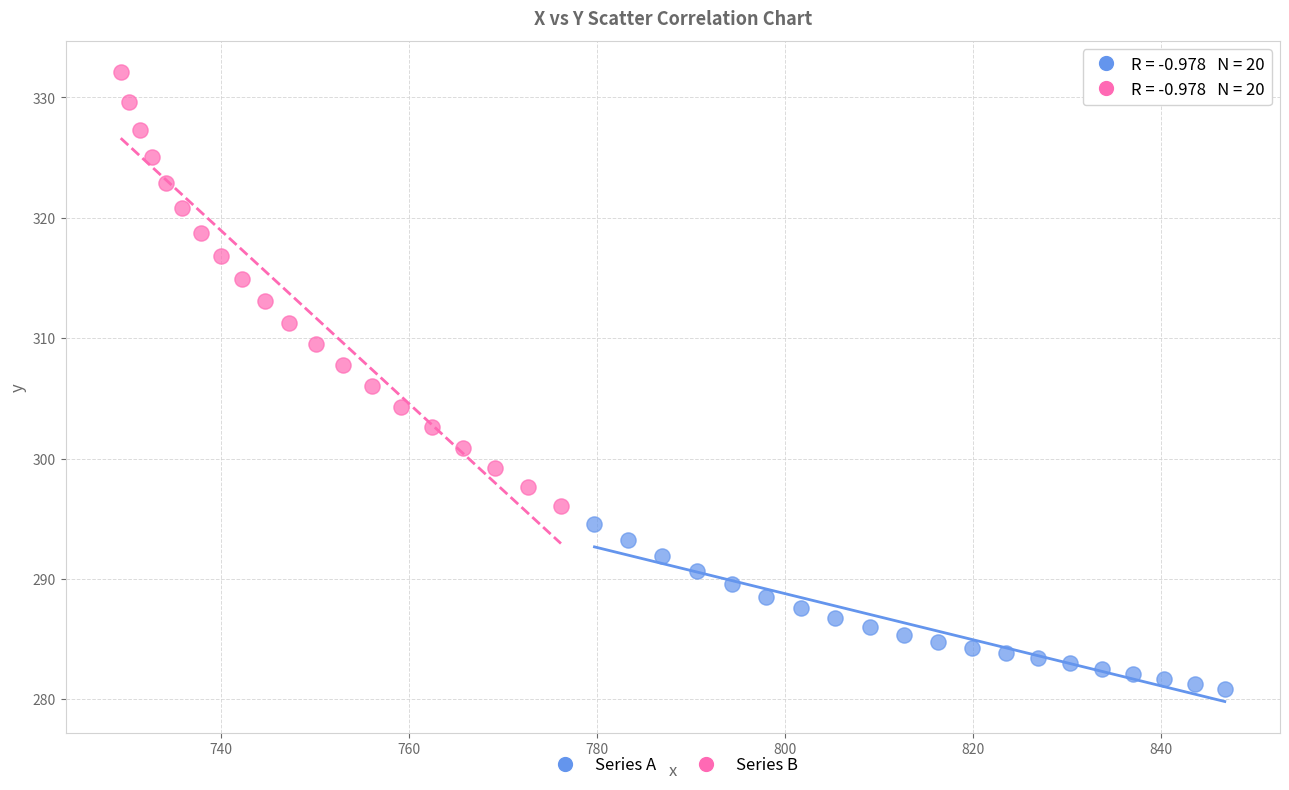

What are all the series names shown in the legend?

Series A, Series B